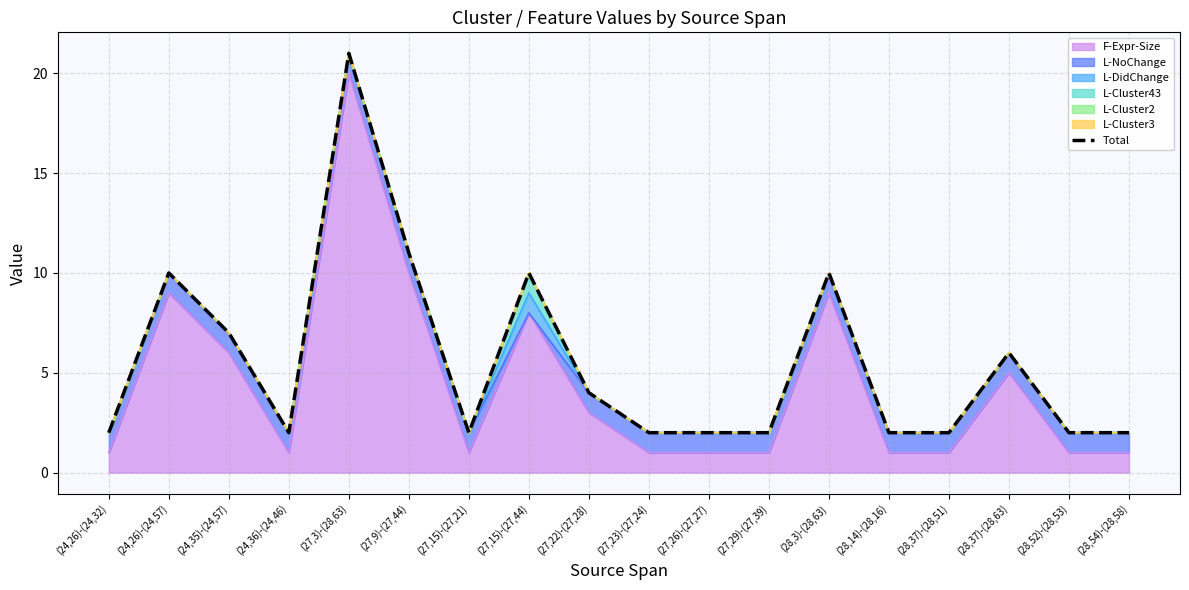

Where is the data nearest to the value 11?

(27,9)-(27,44)